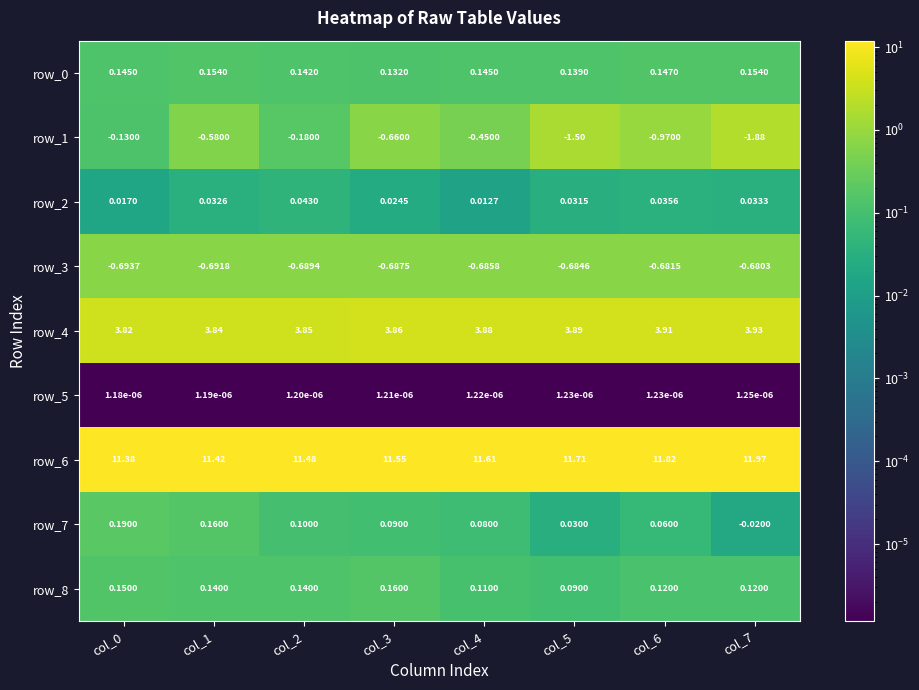

Is it true that row_4 equals 3.8 at col_1?

True